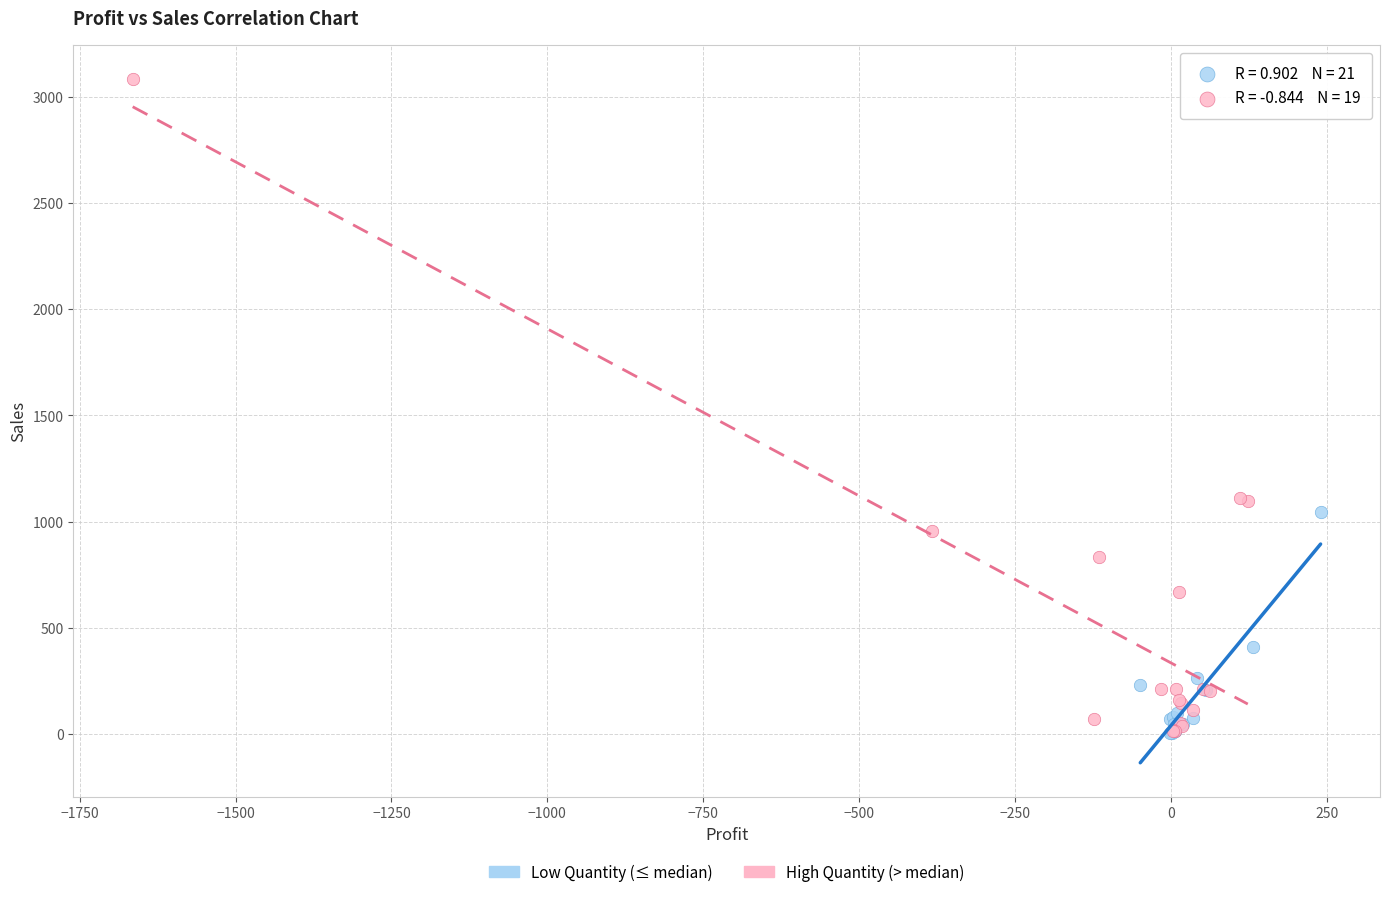

Which series has the largest Y range (max minus min)?

High Quantity (> median)